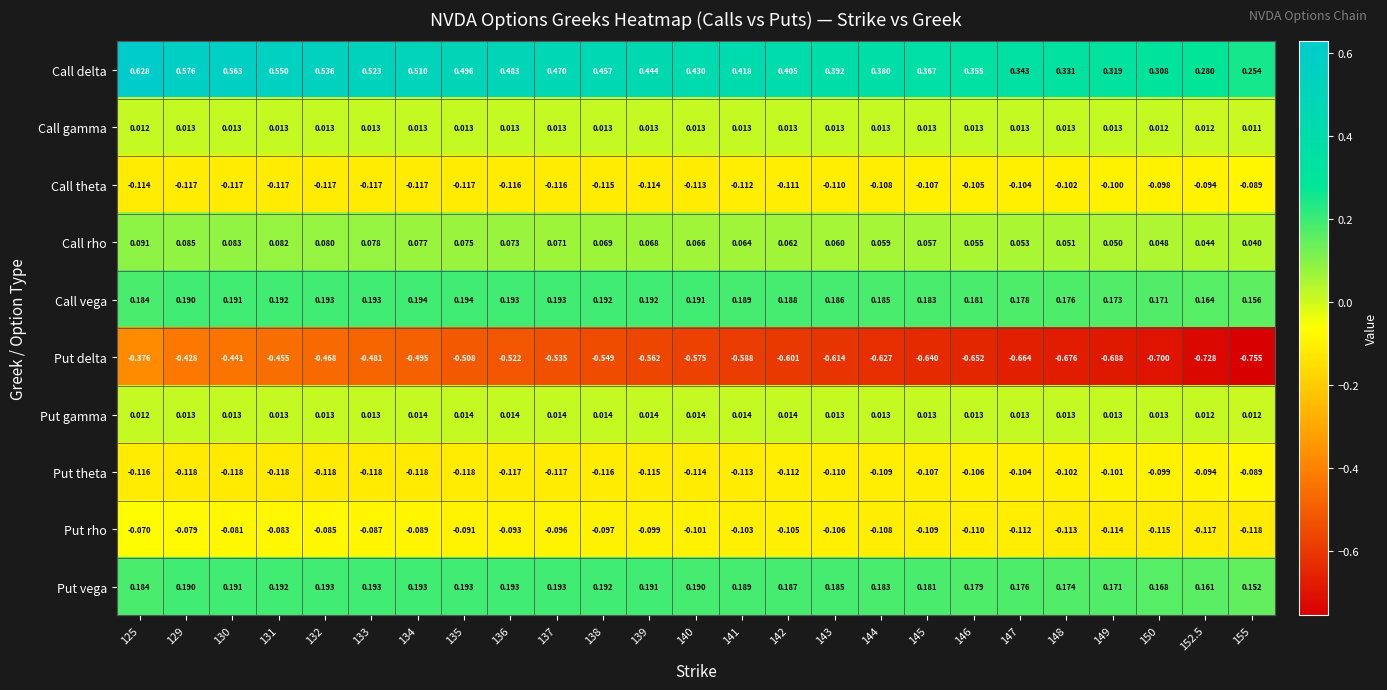

Is the value of Put vega at 135 greater than the value of Call rho at 150?

Yes